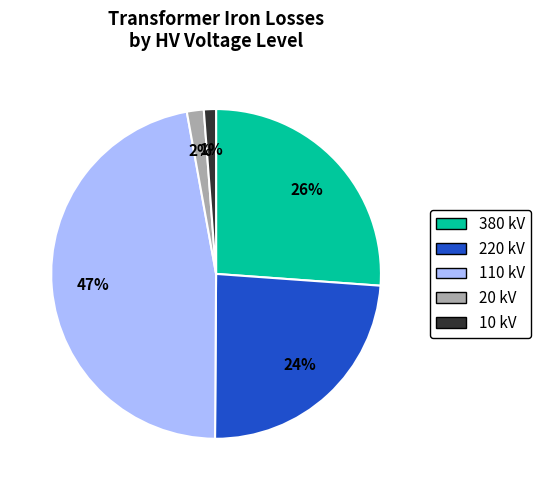

Approximately how many times larger is the value at 110 kV compared to 380 kV?

1.8